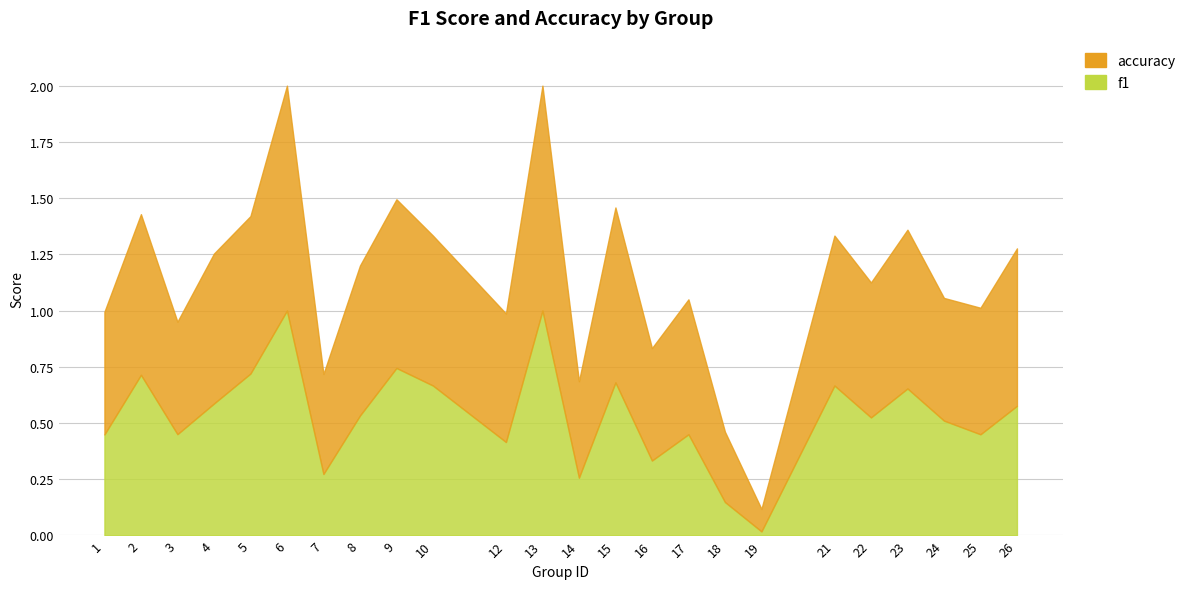

True or false: f1 has a value of 0.3 at 4.

False